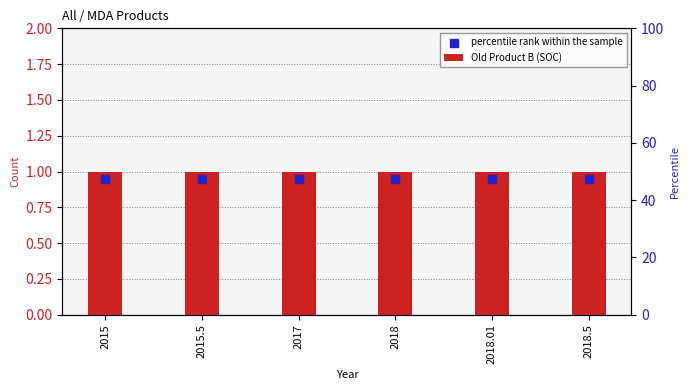

What are all the series names shown in the legend?

Old Product B (SOC), percentile rank within the sample